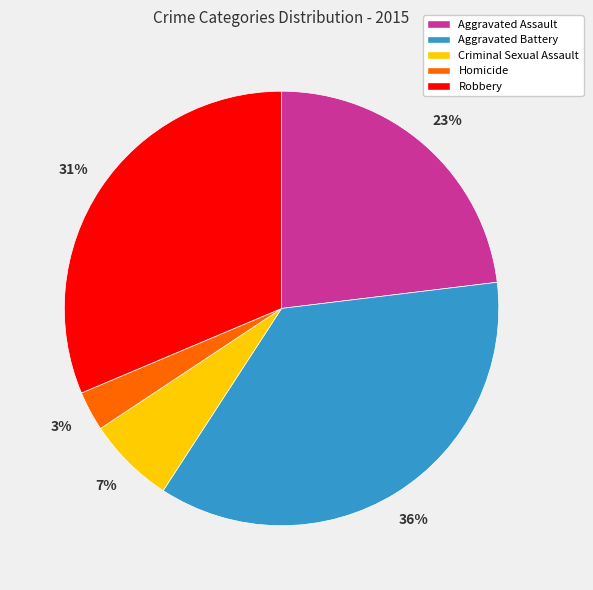

How many slices are in this pie chart?

5